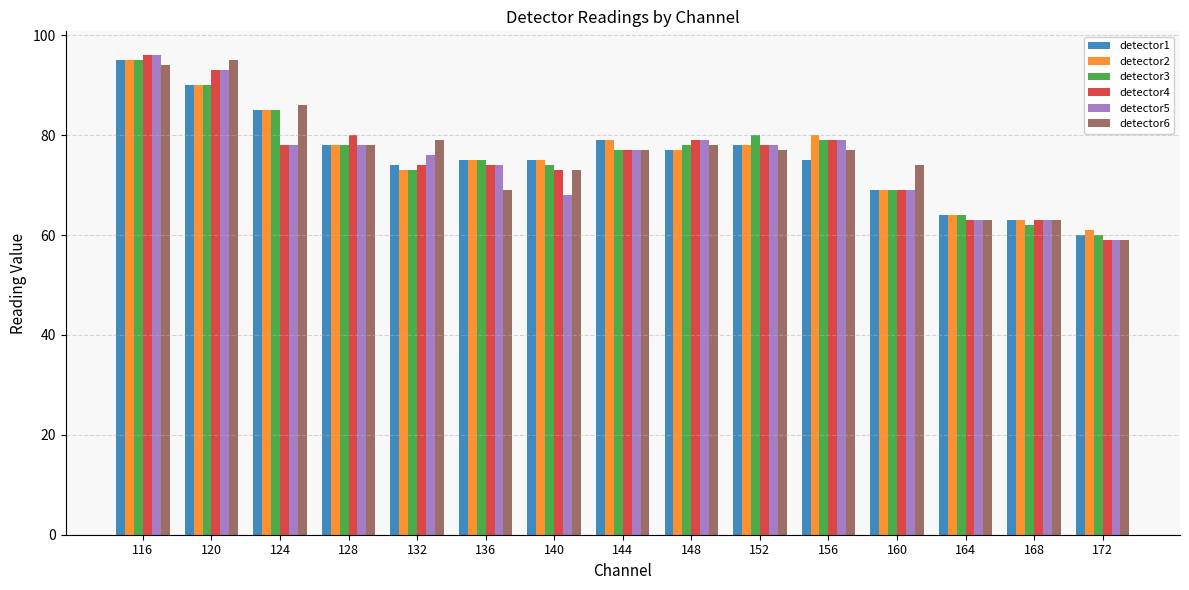

Which category has the lowest value in the detector3 series?

172